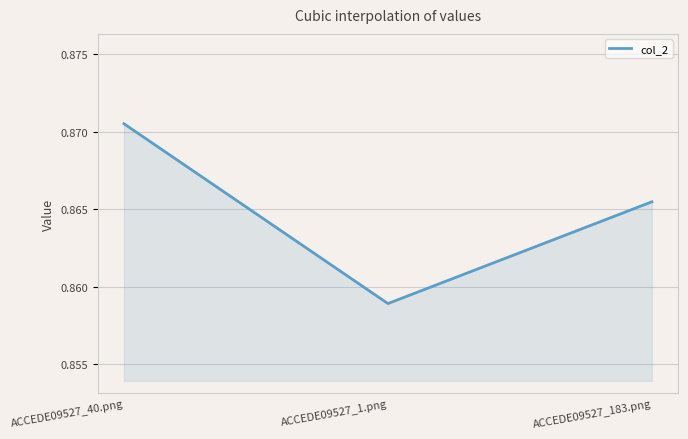

Which label corresponds to the smallest value in the chart?

ACCEDE09527_1.png